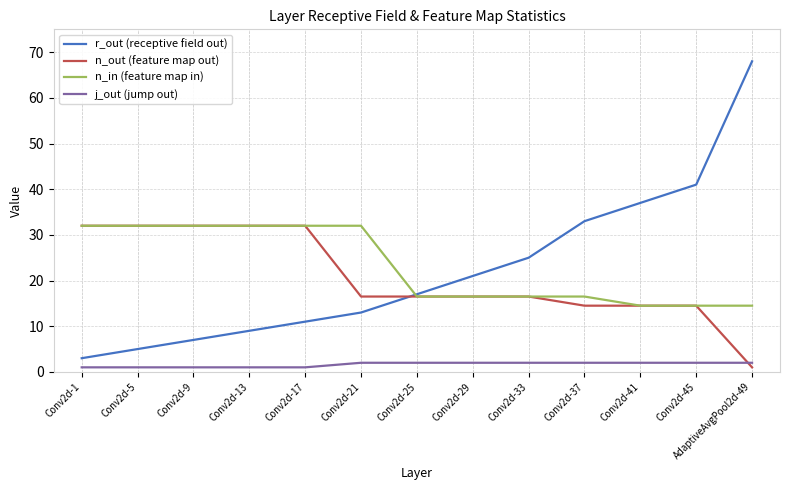

The value of j_out (jump out) at Conv2d-29 is 2.0. True or false?

True